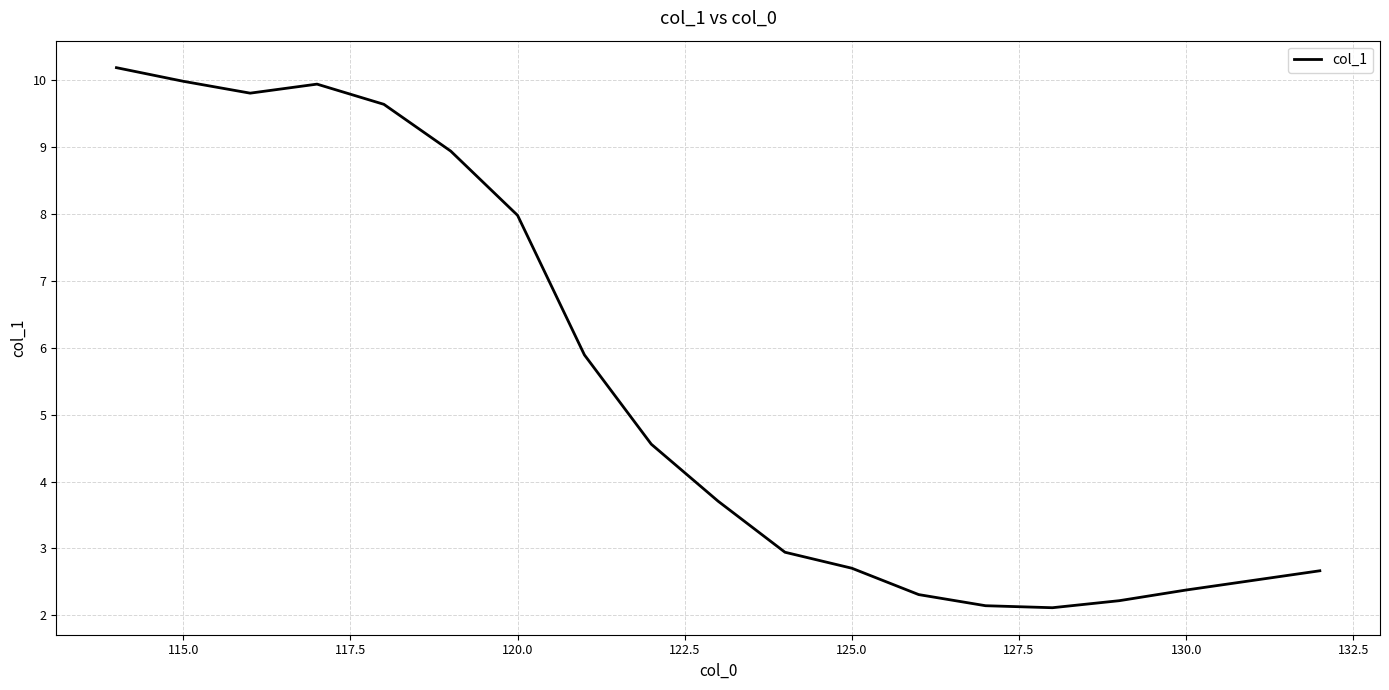

What is the smallest value displayed?

2.1